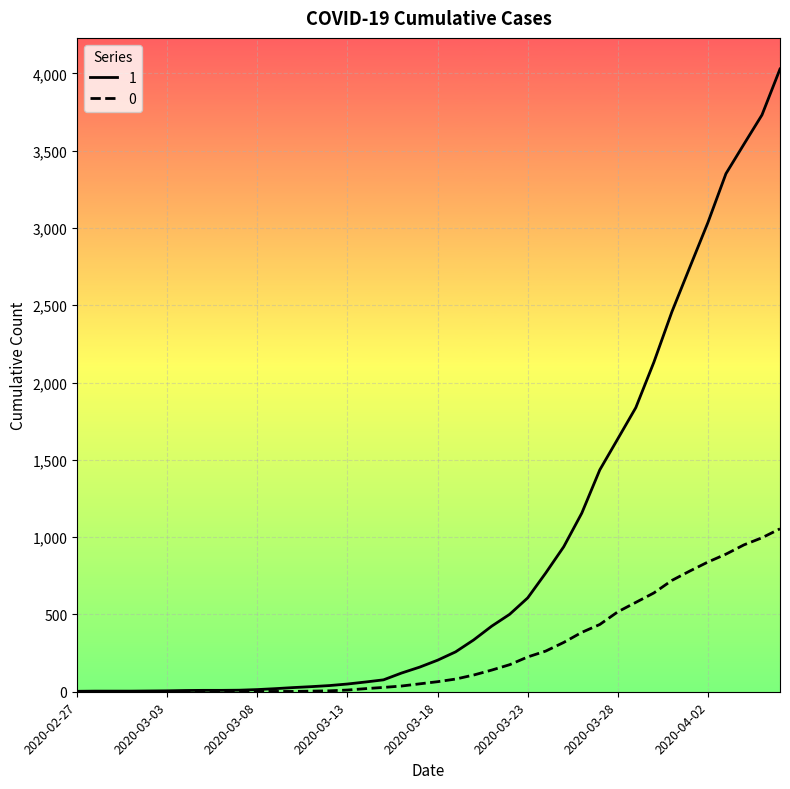

List the series in order of their peak value, highest first.

1, 0